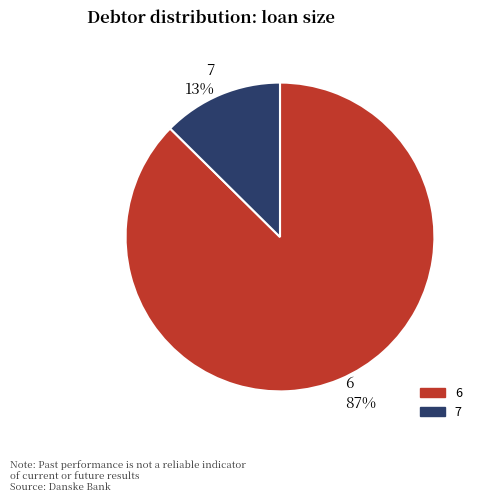

Which has a higher value, 6 or 7?

6